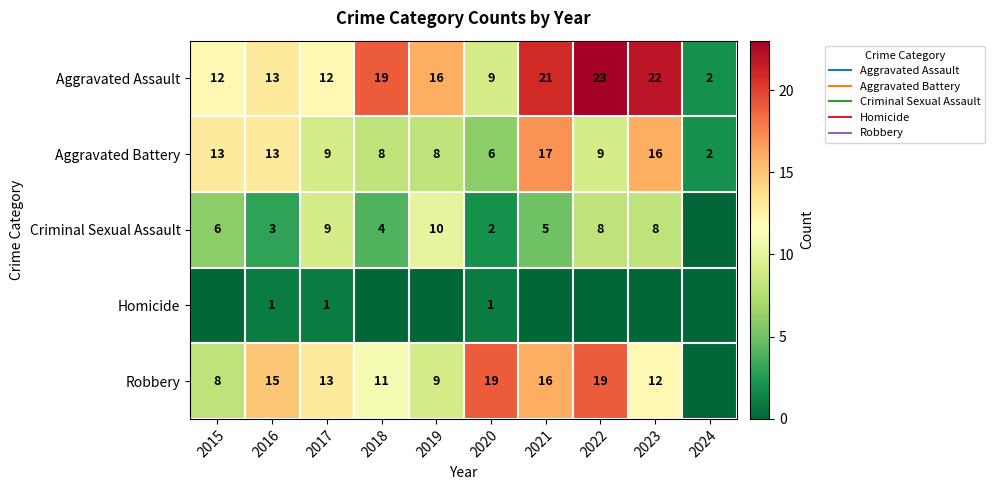

What is the average value of the Robbery series?

12